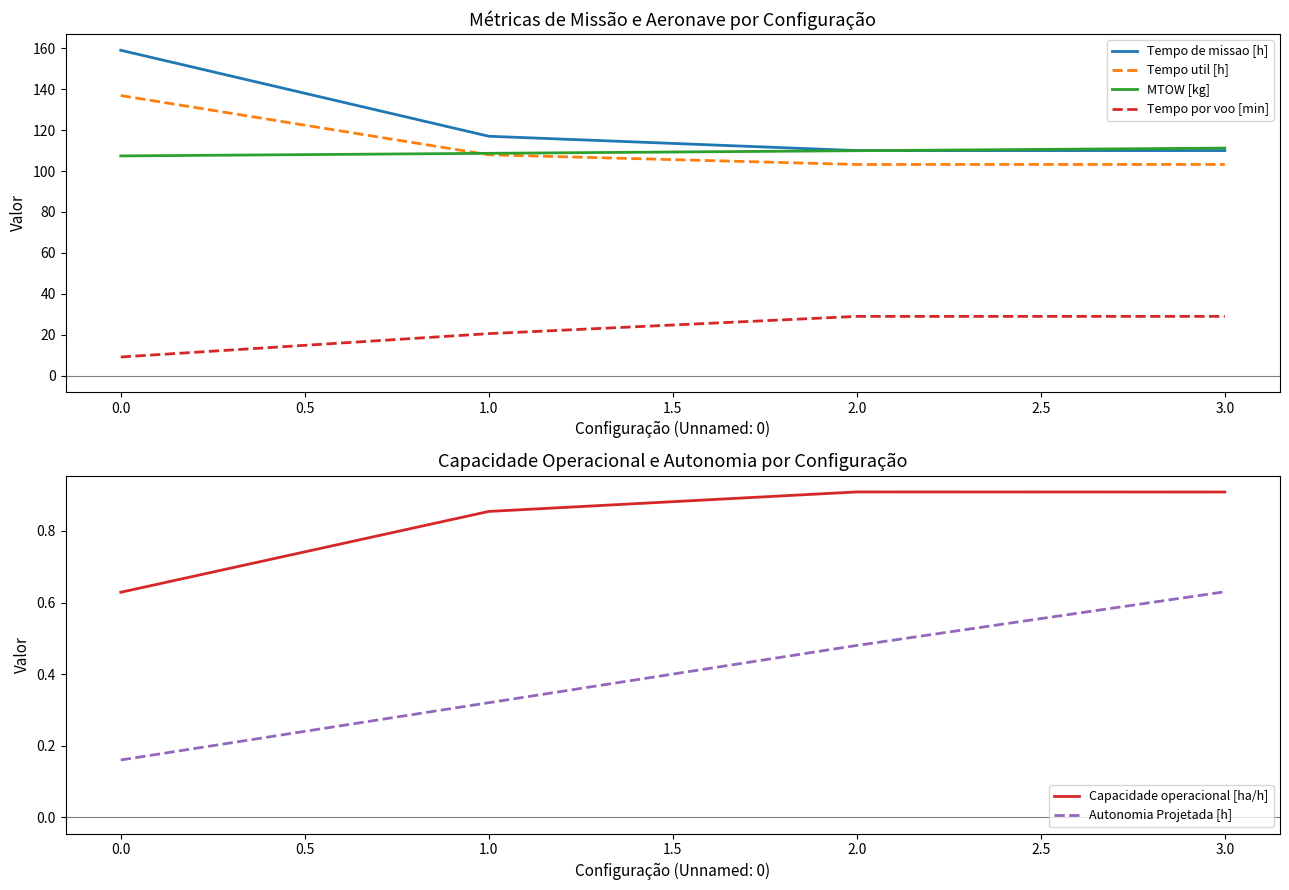

What is the value of the Capacidade operacional [ha/h] point at the 1st from the left?

0.6